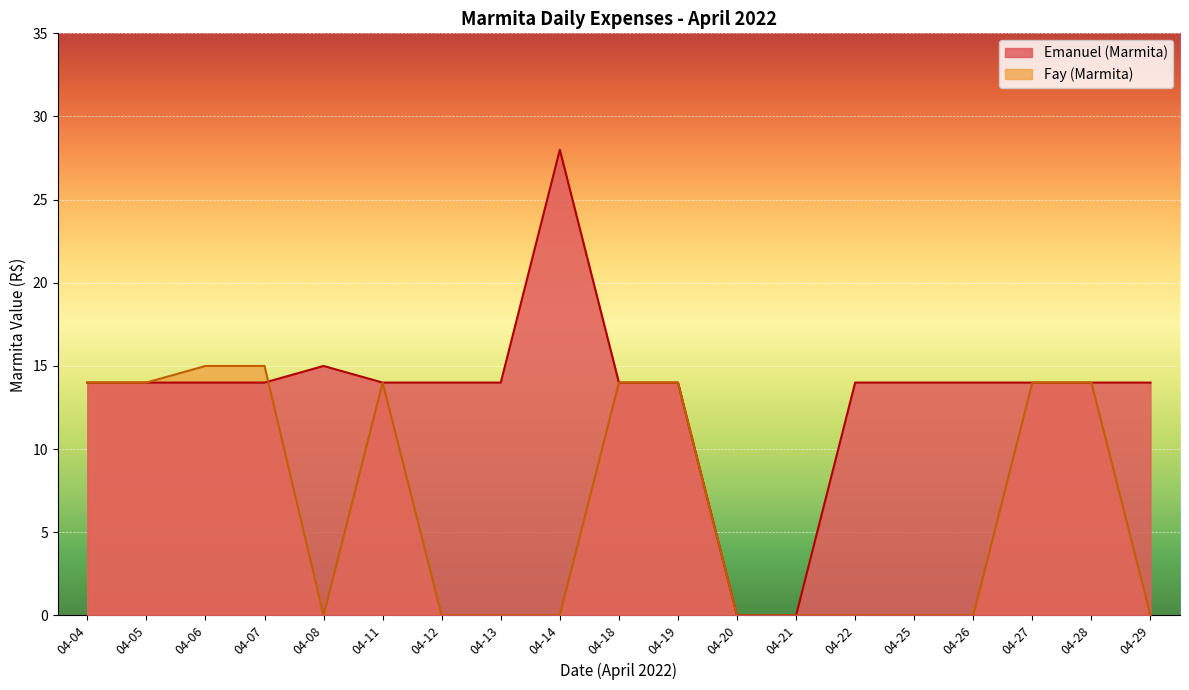

What is the greatest value displayed?

28